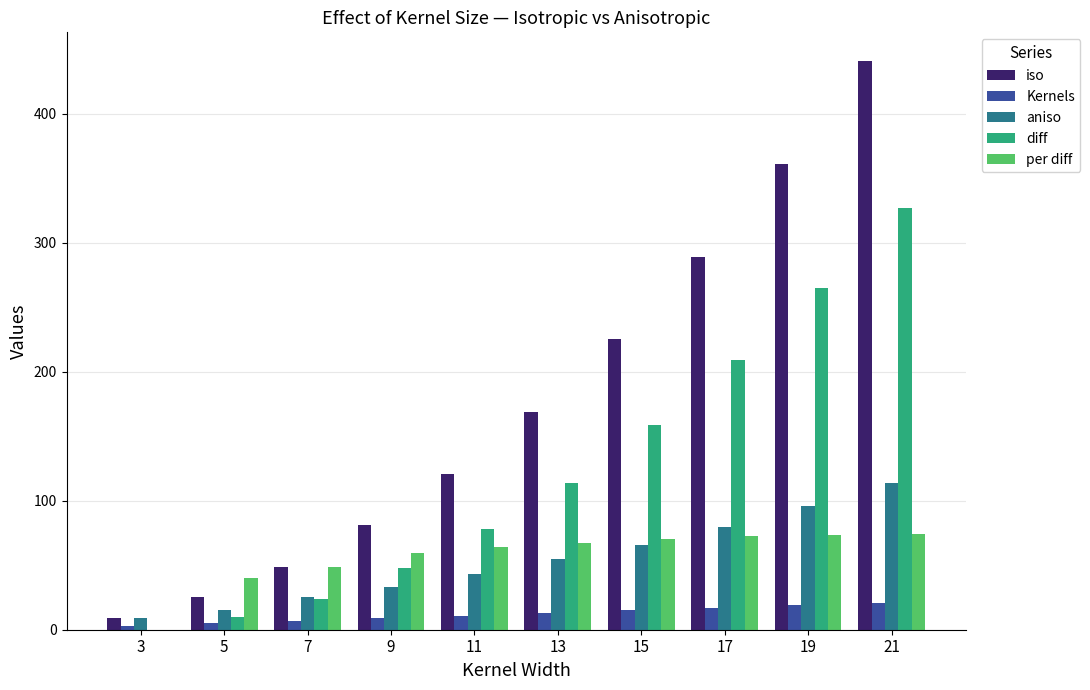

The aniso series shows 55.0 at 13. True or false?

True